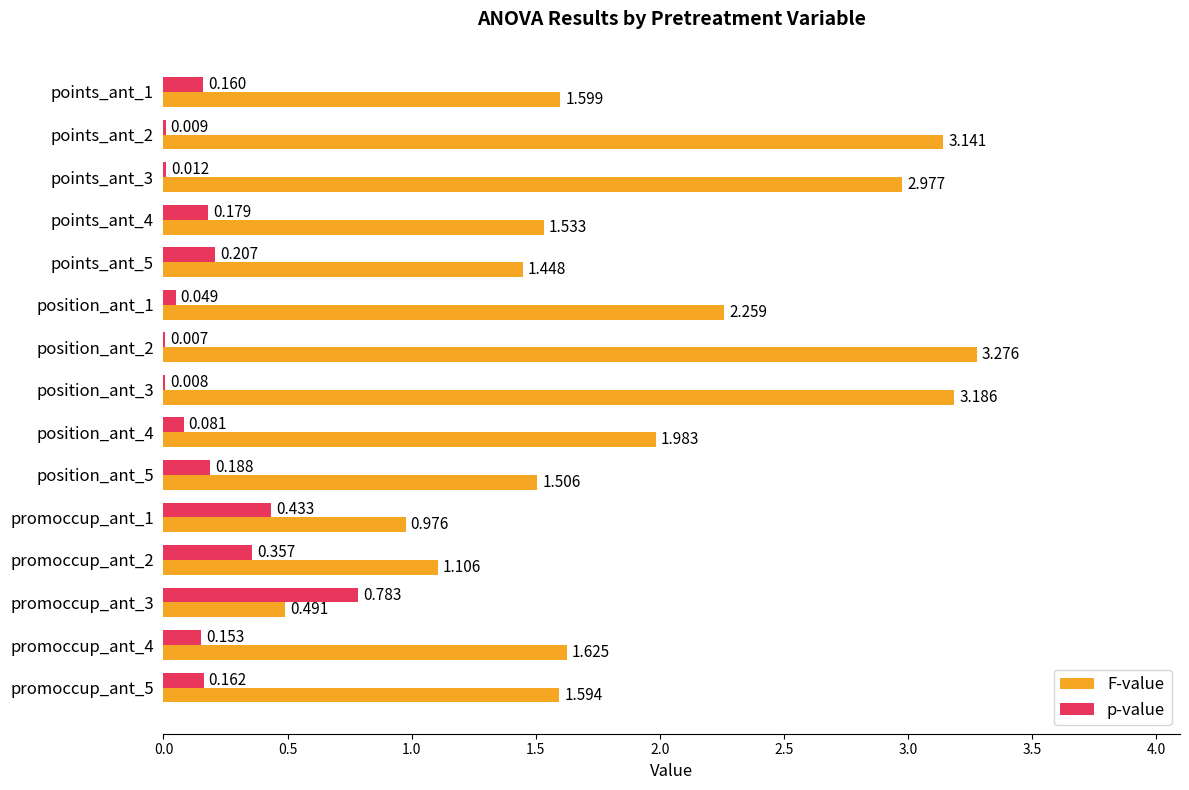

What is the average value of the F-value series?

1.9